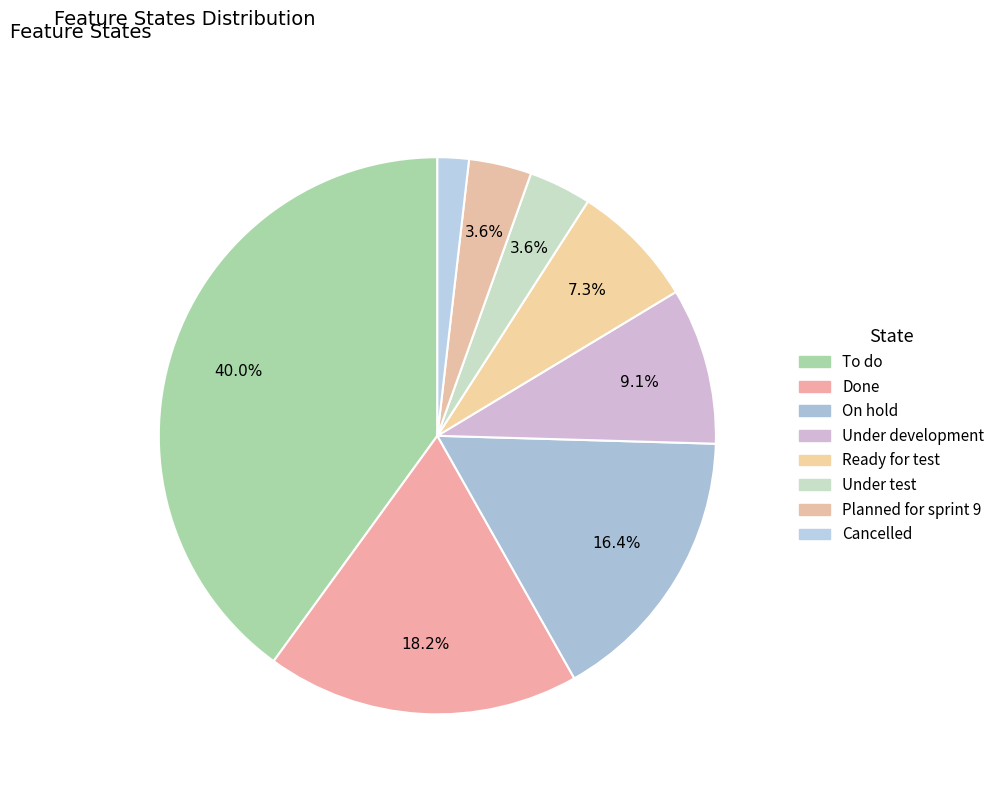

To the nearest percent, what portion does On hold represent?

16%